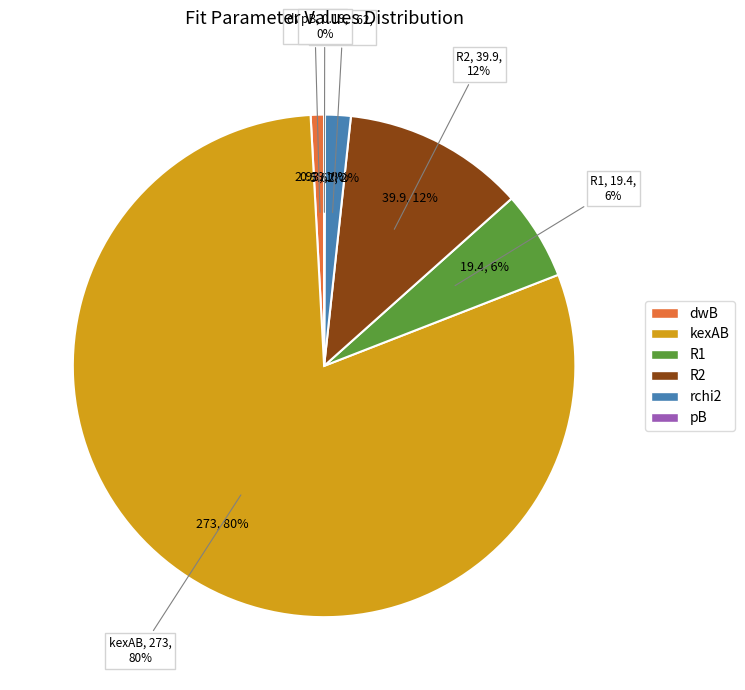

What percentage is the R1 slice, to the nearest percent?

6%